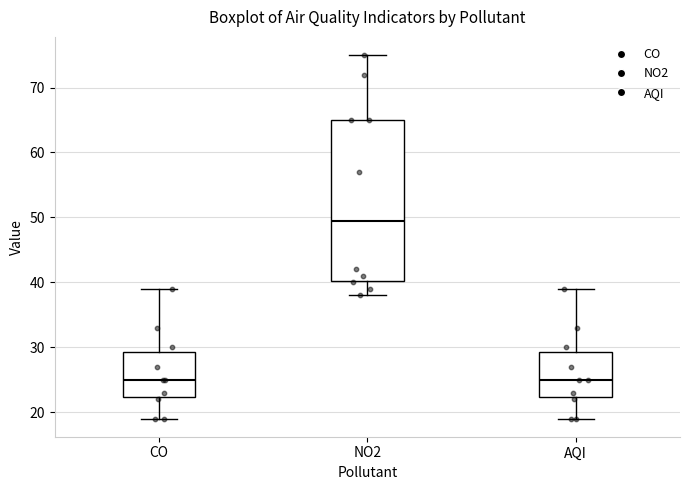

Comparing the boxes themselves (not the whiskers), which one is the tallest?

NO2